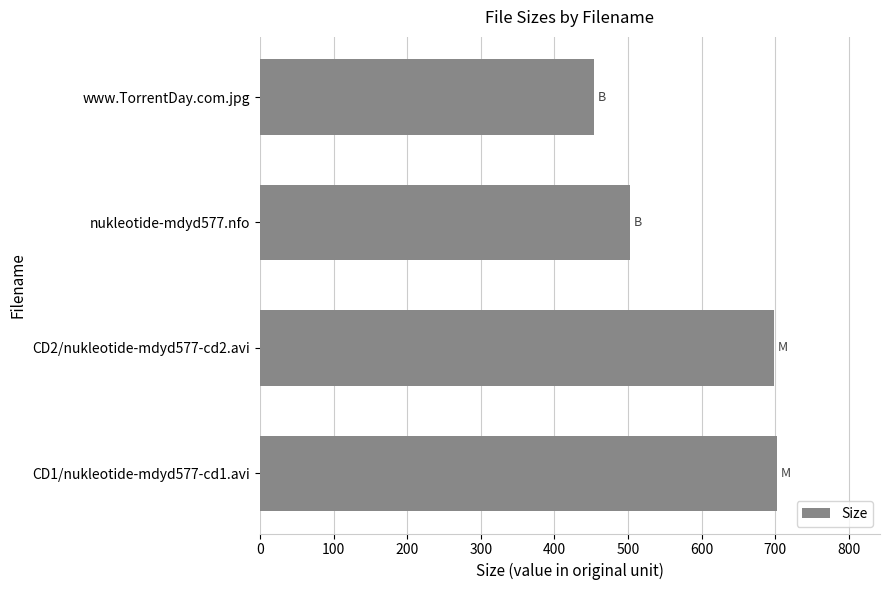

How many values are below 699?

2